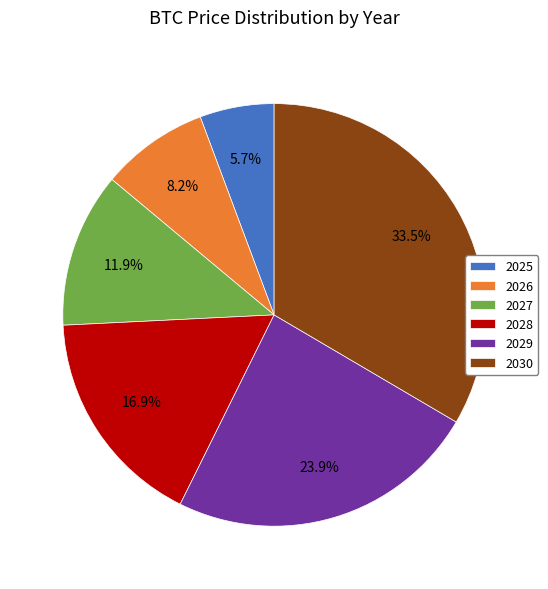

Which has a higher value, 2030 or 2027?

2030